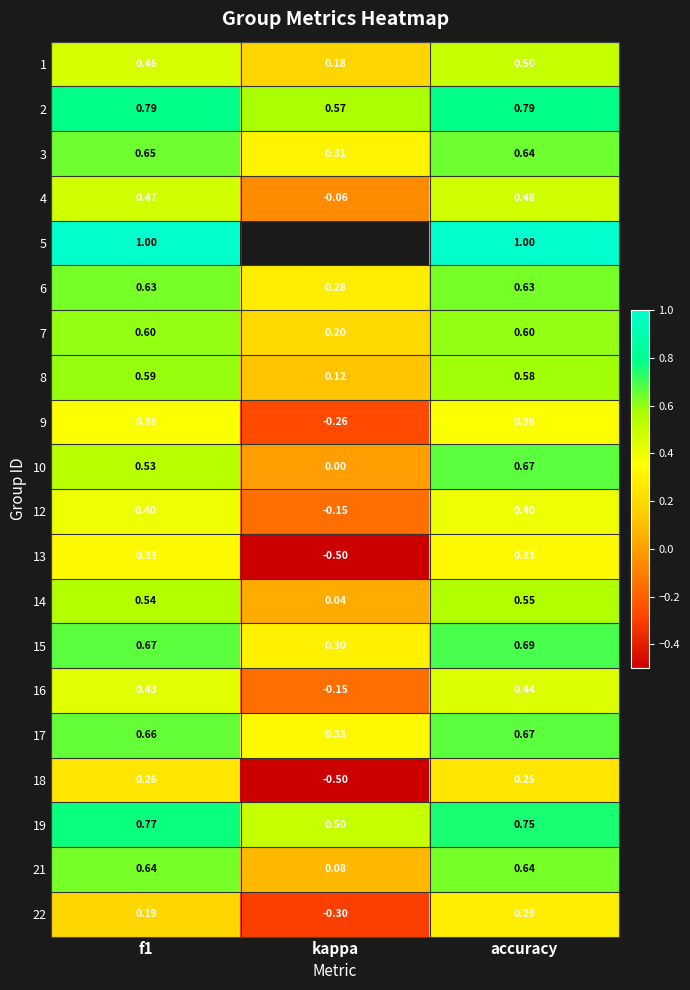

At which label does 6 reach its minimum?

kappa